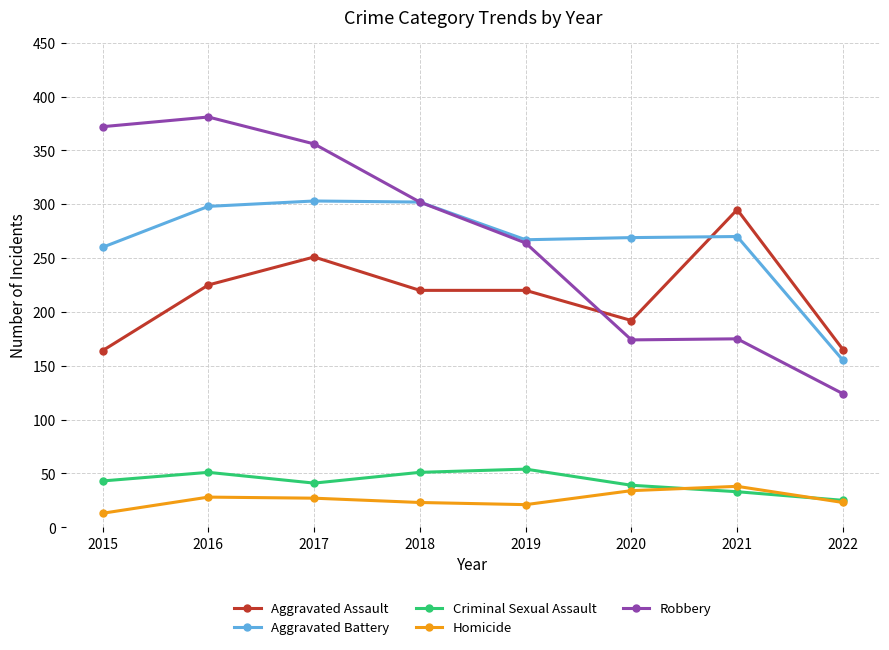

True or false: Aggravated Battery and Criminal Sexual Assault intersect in this chart.

False